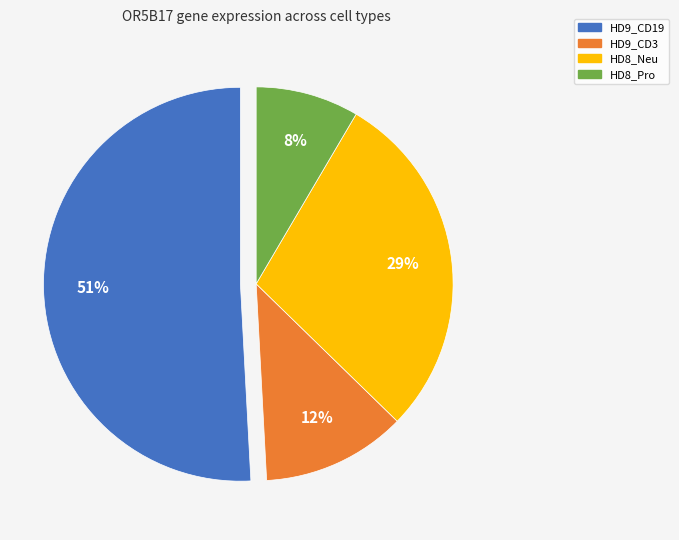

To the nearest percent, what is the combined percentage of HD9_CD19 and HD8_Pro?

59%